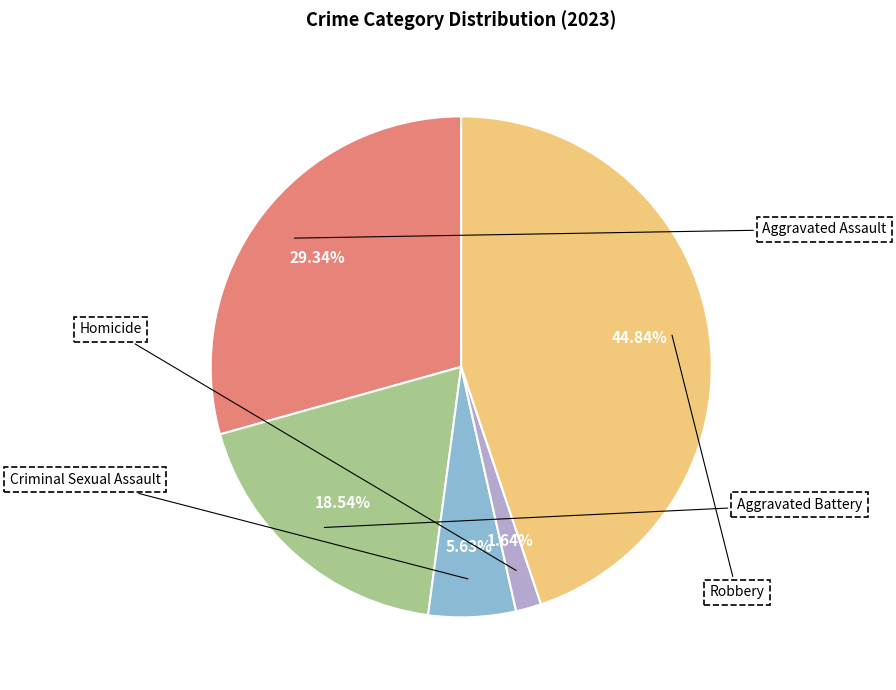

Which category has the biggest portion of the pie?

Robbery